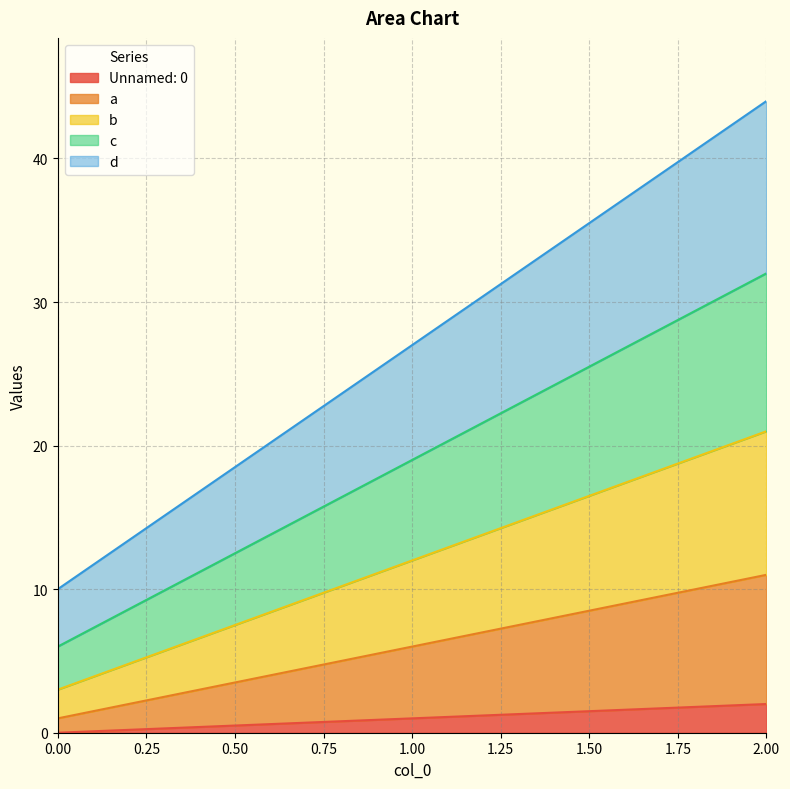

Does the chart have visible grid lines?

Yes